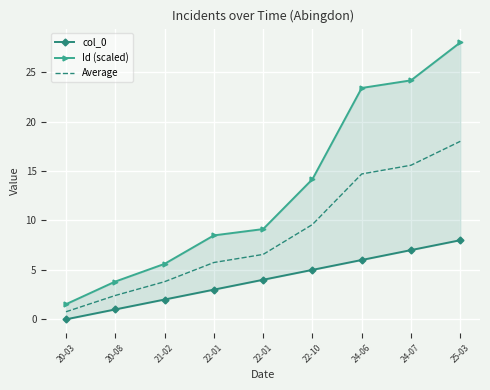

The Id (scaled) series shows 3.4 at 21-02. True or false?

False